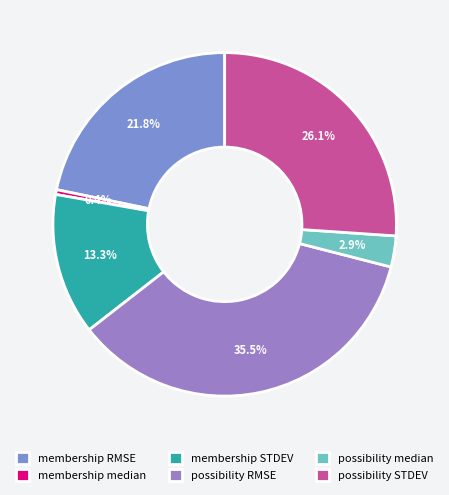

What is the largest slice in the pie chart?

possibility RMSE